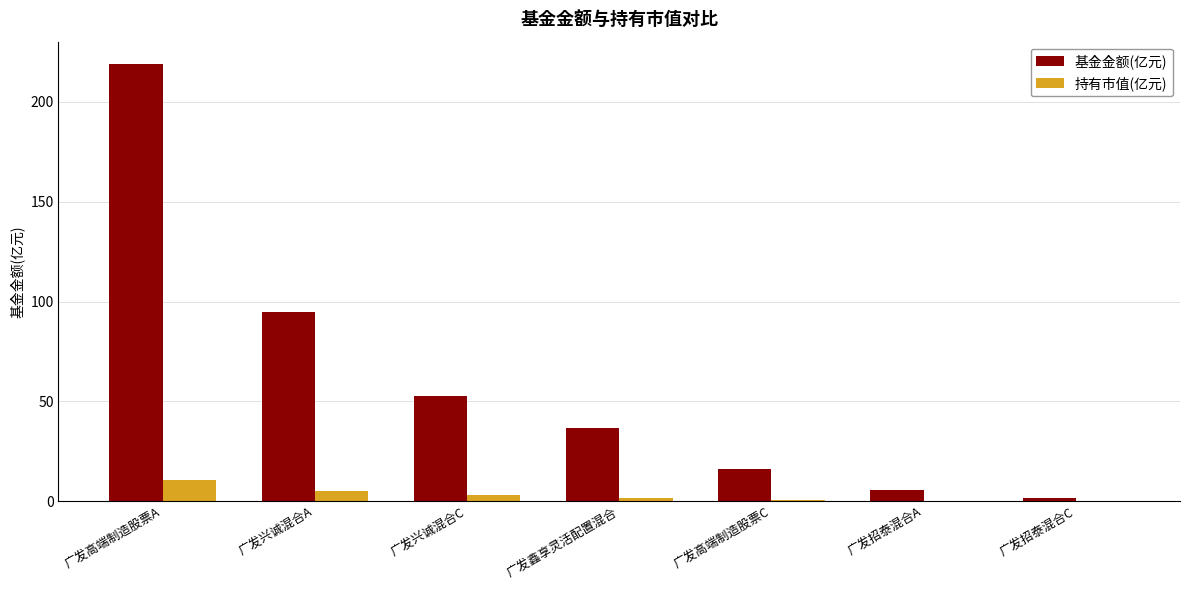

What is the maximum value for 基金金额(亿元)?

219.1